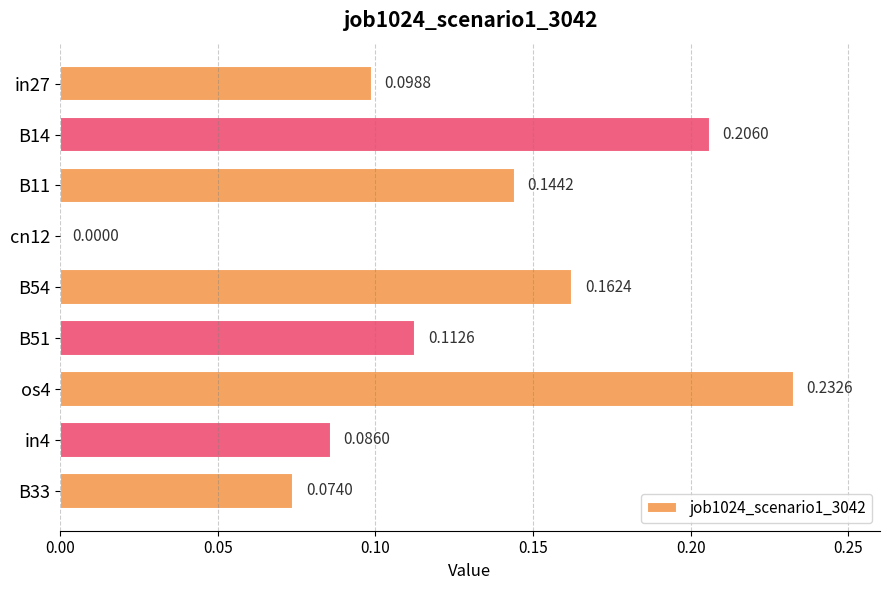

Which has a higher value, B51 or cn12?

B51